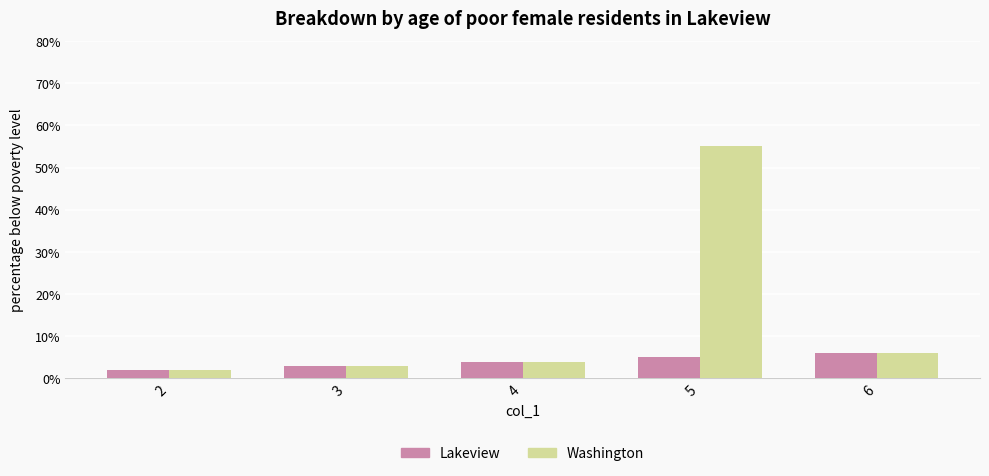

Which category has the highest value in the Washington series?

5